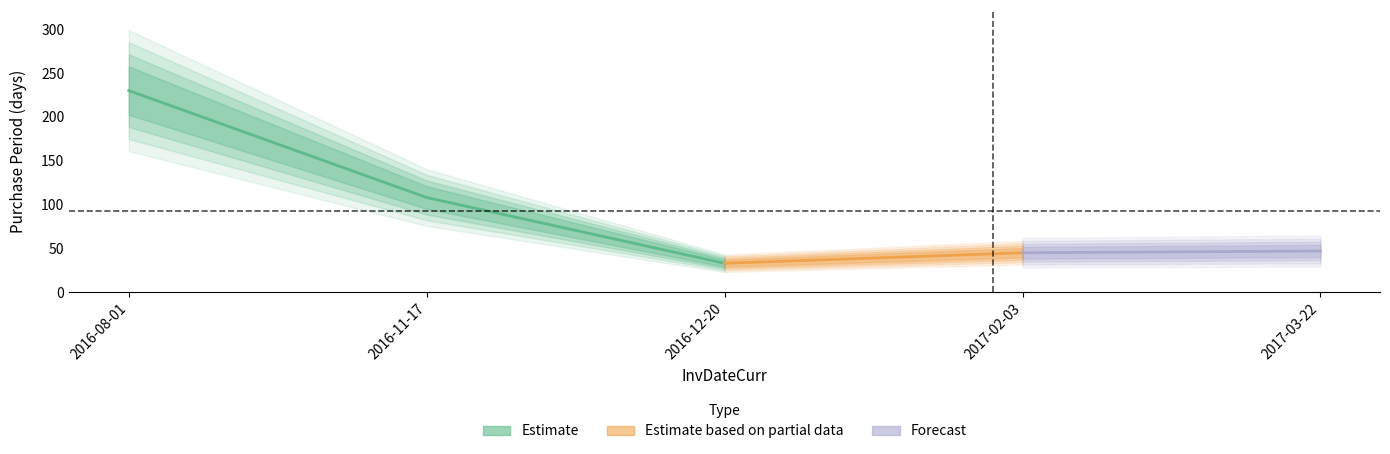

What is the smallest value displayed?

33